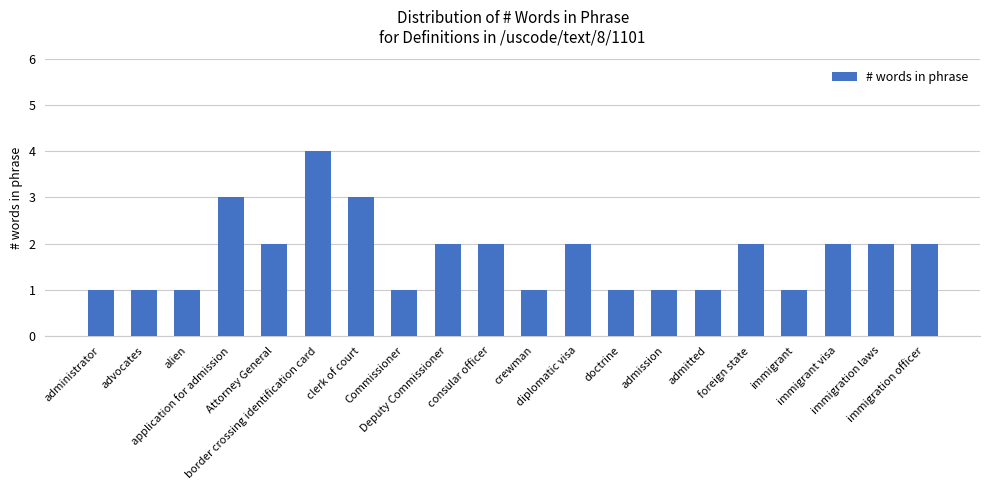

Where does the data first go above 2?

application for admission